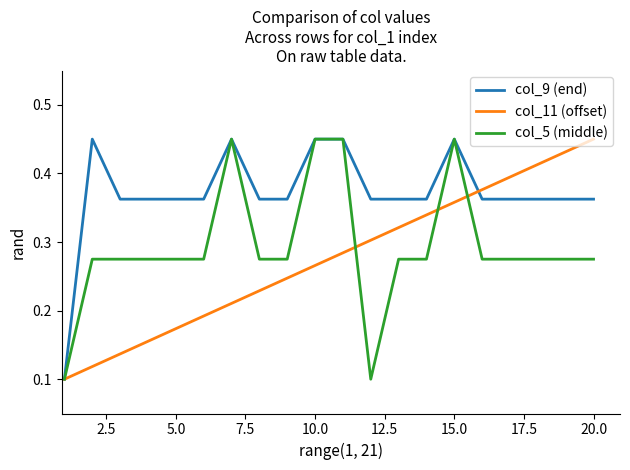

List the series in order of their overall mean, highest first.

col_9 (end), col_5 (middle), col_11 (offset)